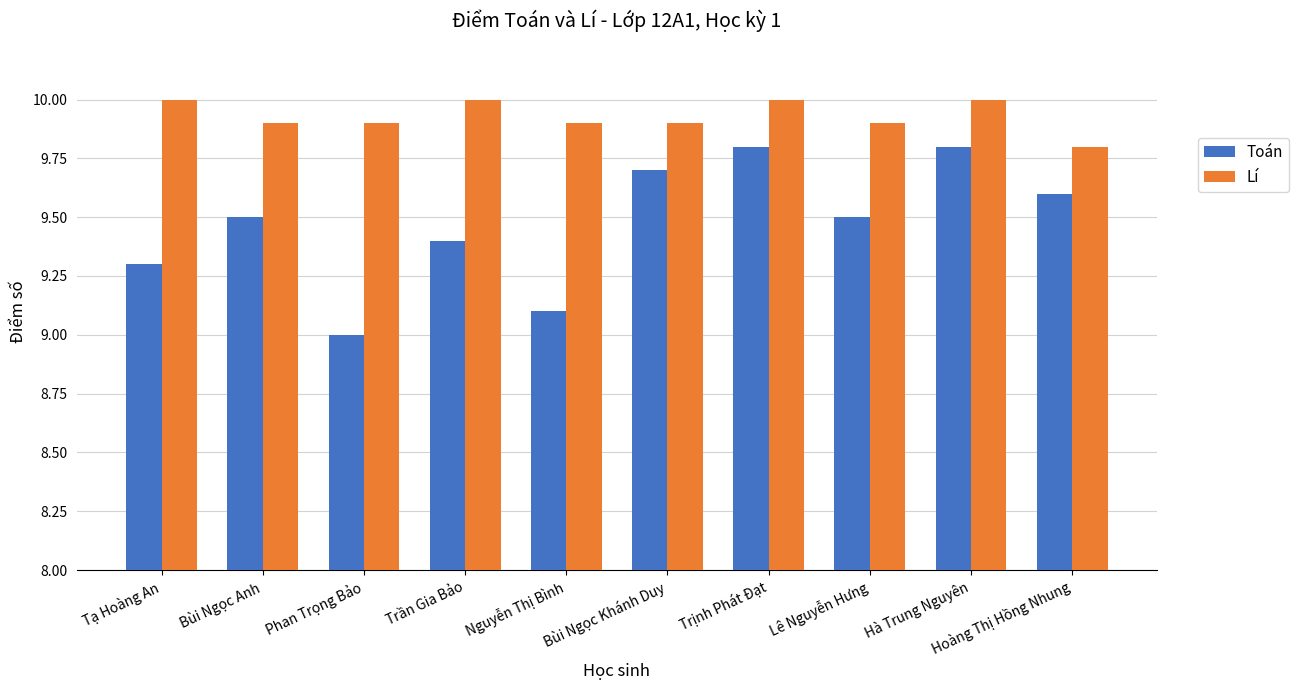

Reading right to left, transcribe all the data shown in this chart.

Toán: Hoàng Thị Hồng Nhung=9.6	Hà Trung Nguyên=9.8	Lê Nguyễn Hưng=9.5	Trịnh Phát Đạt=9.8	Bùi Ngọc Khánh Duy=9.7	Nguyễn Thị Bình=9.1	Trần Gia Bảo=9.4	Phan Trọng Bảo=9.0	Bùi Ngọc Anh=9.5	Tạ Hoàng An=9.3
Lí: Hoàng Thị Hồng Nhung=9.8	Hà Trung Nguyên=10.0	Lê Nguyễn Hưng=9.9	Trịnh Phát Đạt=10.0	Bùi Ngọc Khánh Duy=9.9	Nguyễn Thị Bình=9.9	Trần Gia Bảo=10.0	Phan Trọng Bảo=9.9	Bùi Ngọc Anh=9.9	Tạ Hoàng An=10.0